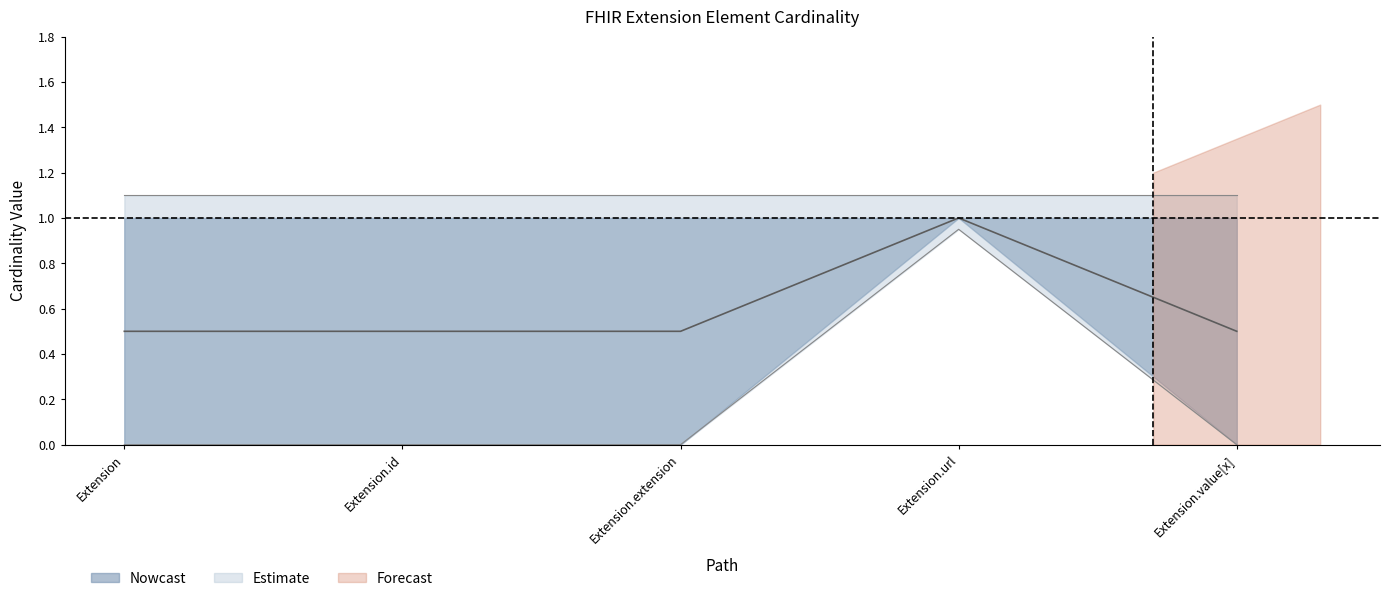

The Estimate series shows 0.0 at Extension. True or false?

True